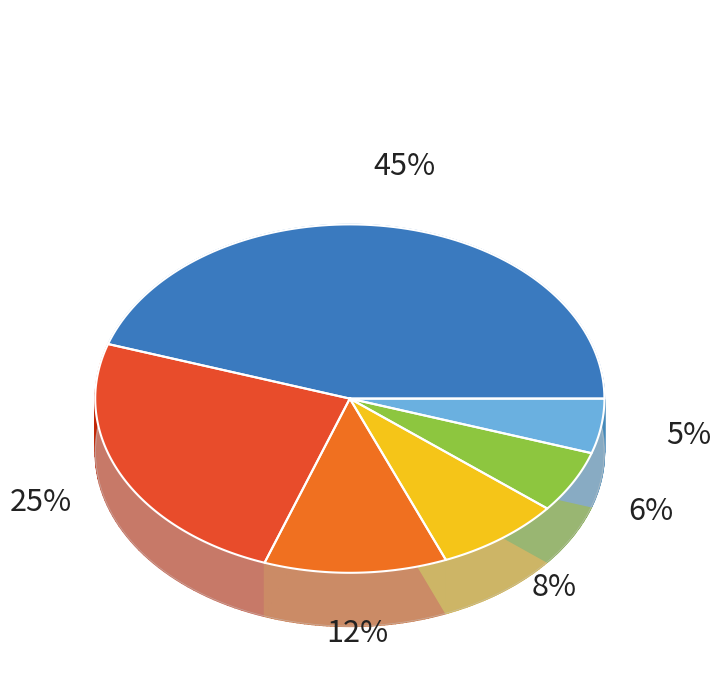

Which category has the smallest portion of the pie?

Other